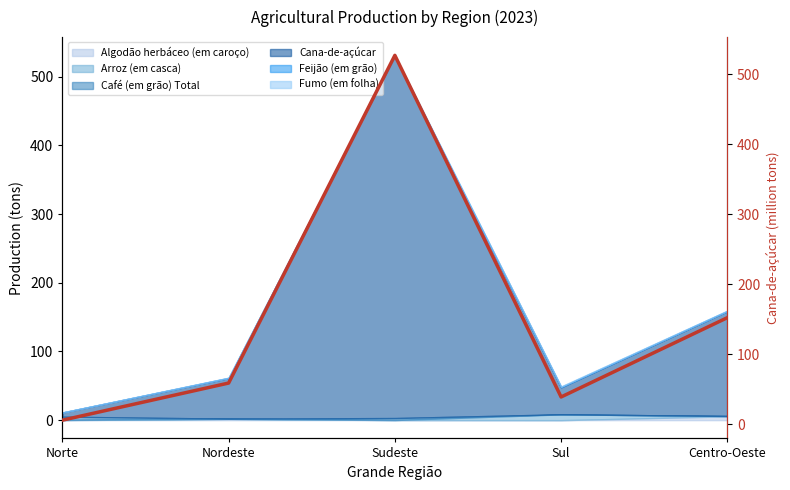

Rank the categories by value from lowest to highest.

Norte, Sul, Nordeste, Centro-Oeste, Sudeste